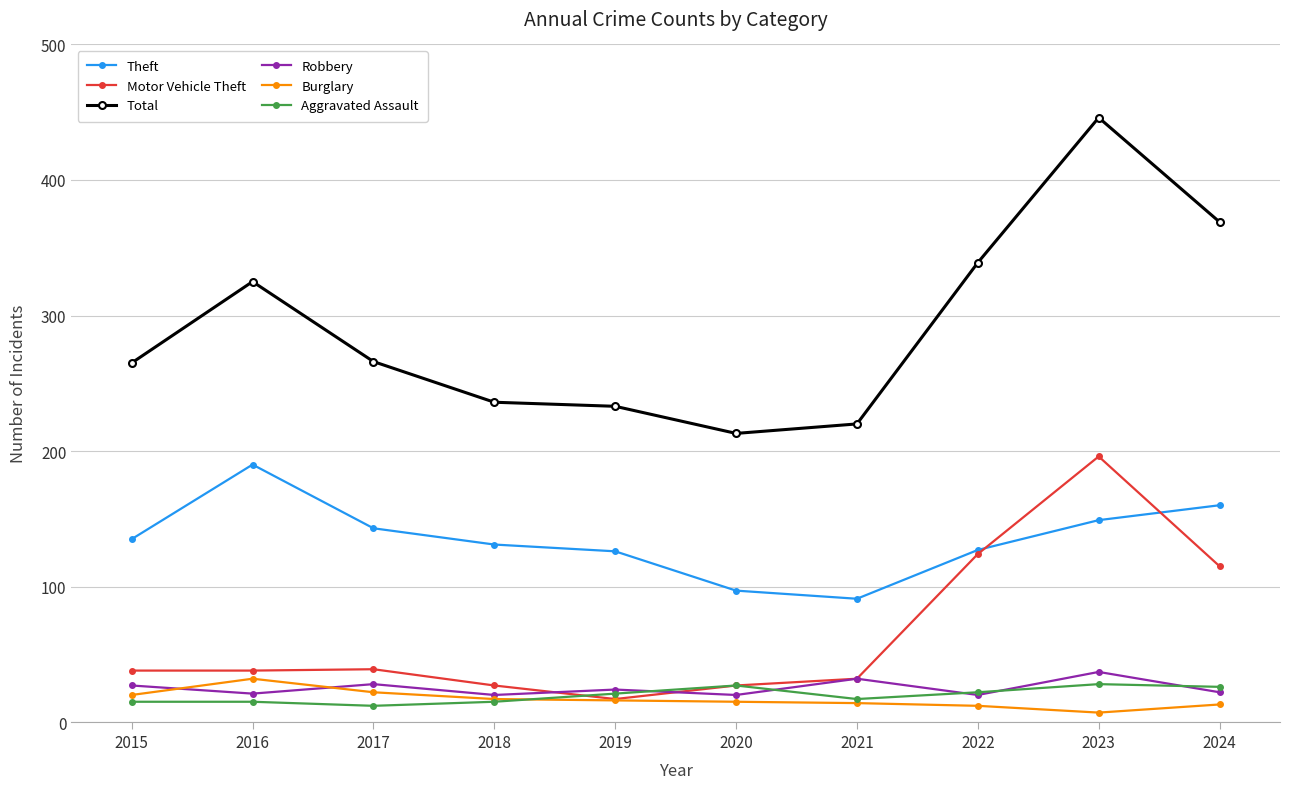

The Motor Vehicle Theft series shows 8 at 2020. True or false?

False